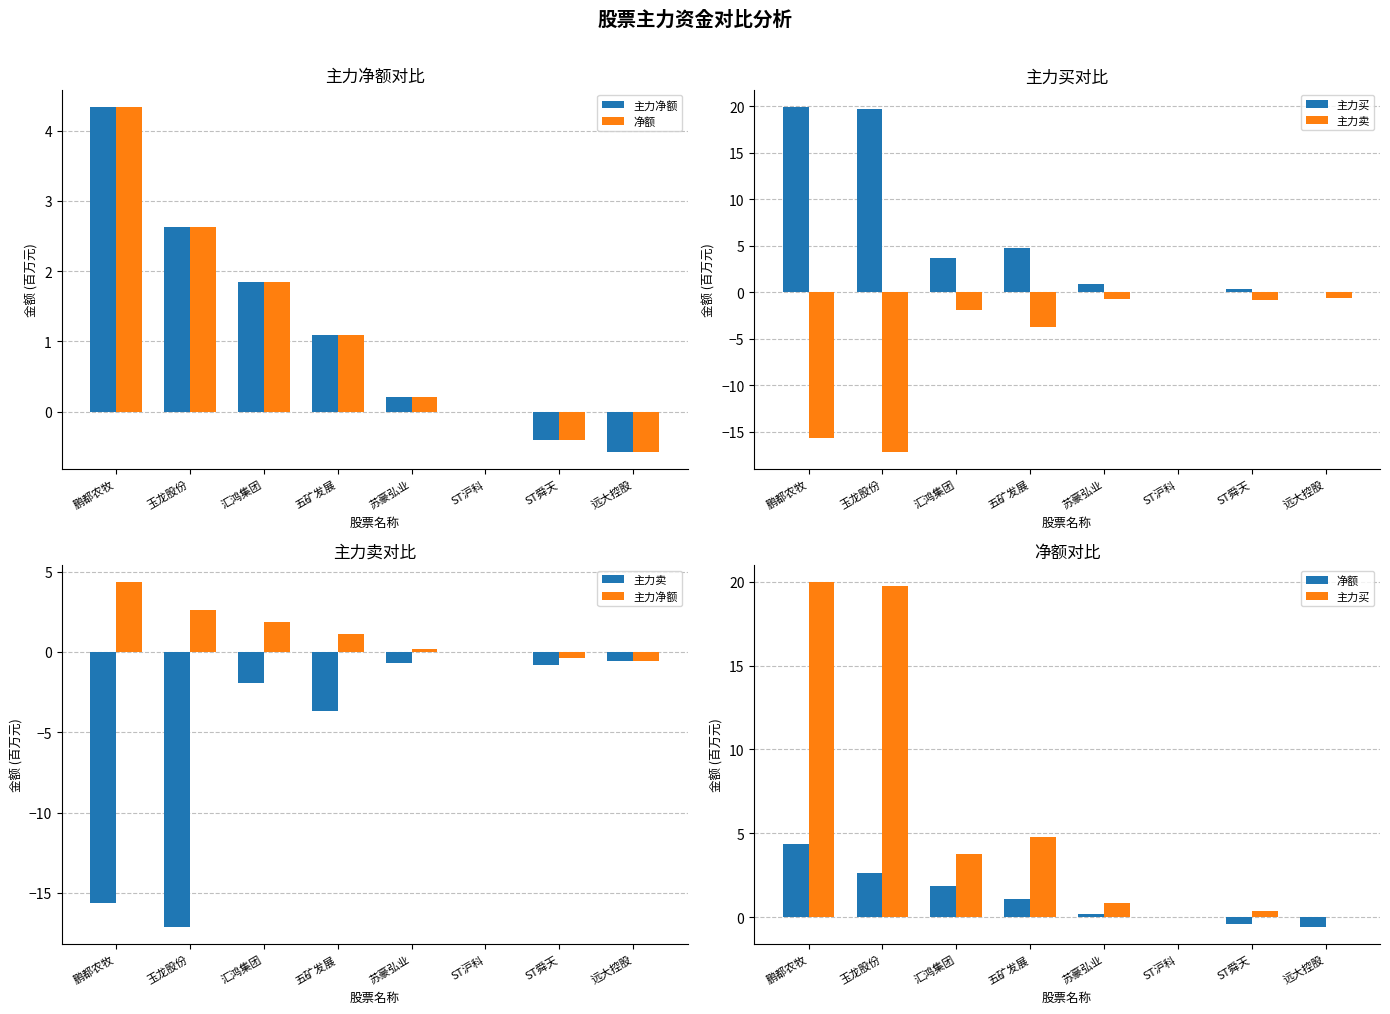

What are all the series names shown in the legend?

主力净额, 净额, 主力买, 主力卖